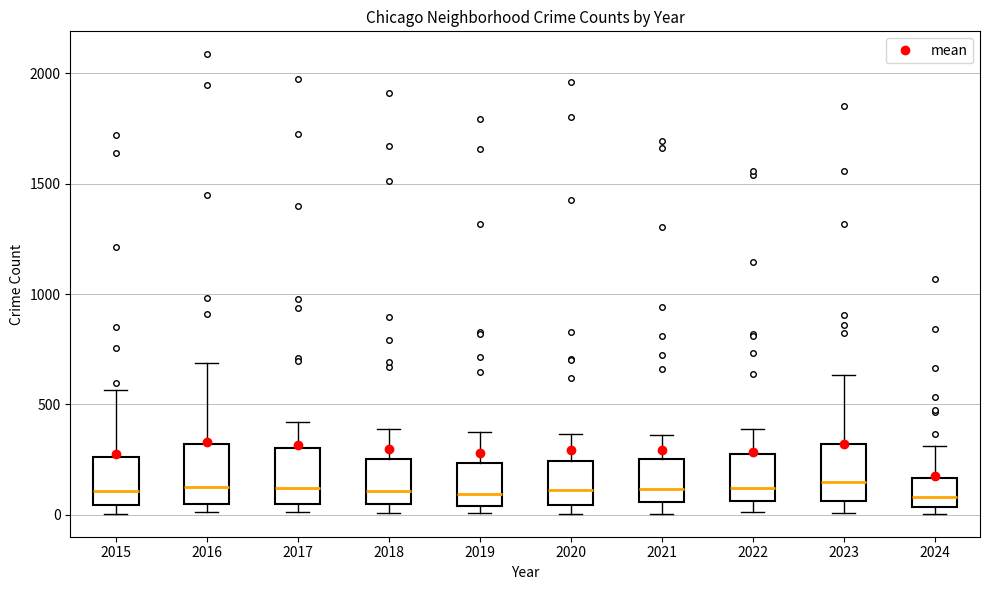

Where does the median line of the box at x = 2020 sit on the y-axis? The values are not printed on the chart, so give them approximately, as read against the axis.

100